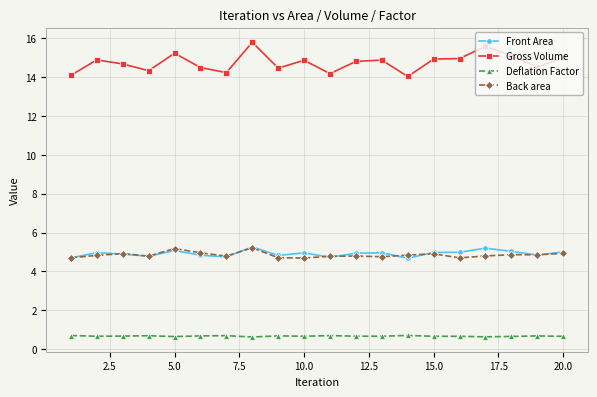

True or false: Front Area and Back area cross at least once.

True